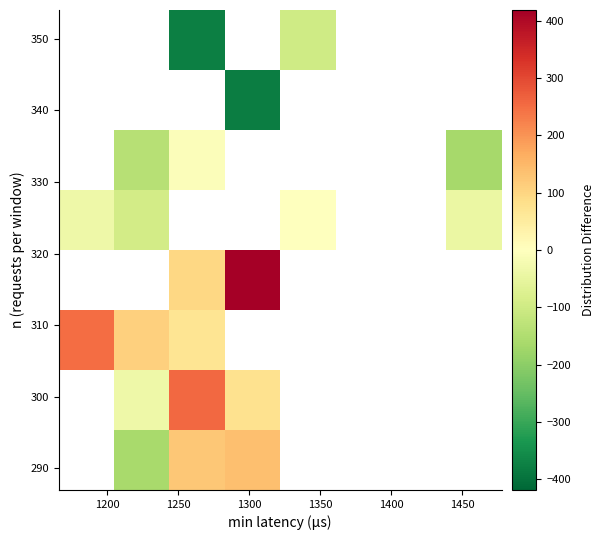

What is the maximum value shown in the chart?

418.6